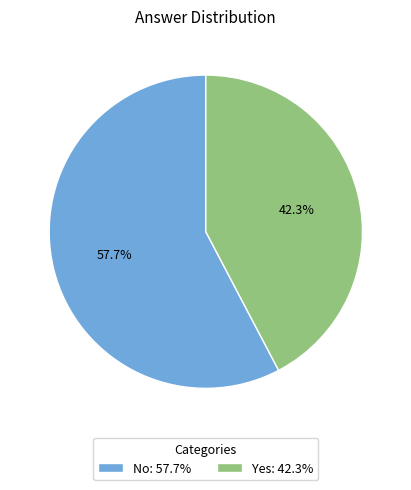

Rank the categories by value from highest to lowest.

No, Yes